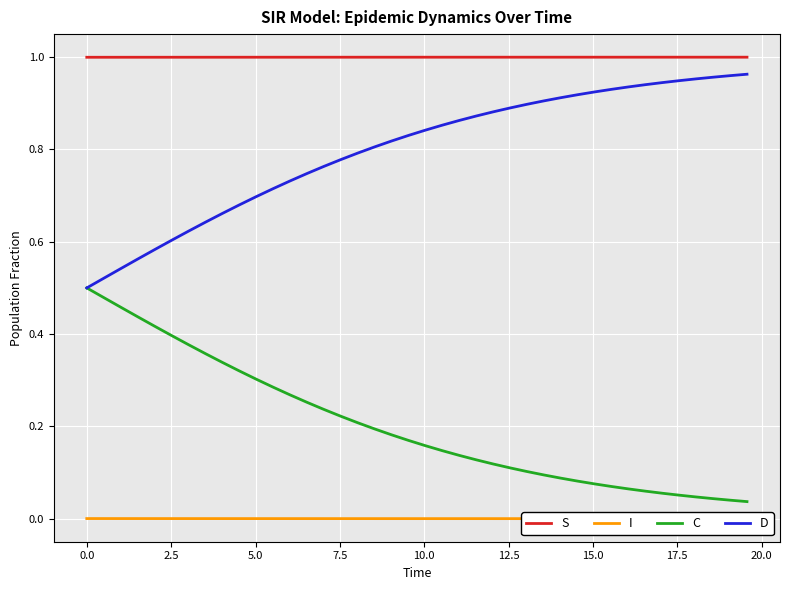

True or false: D and S cross at least once.

False